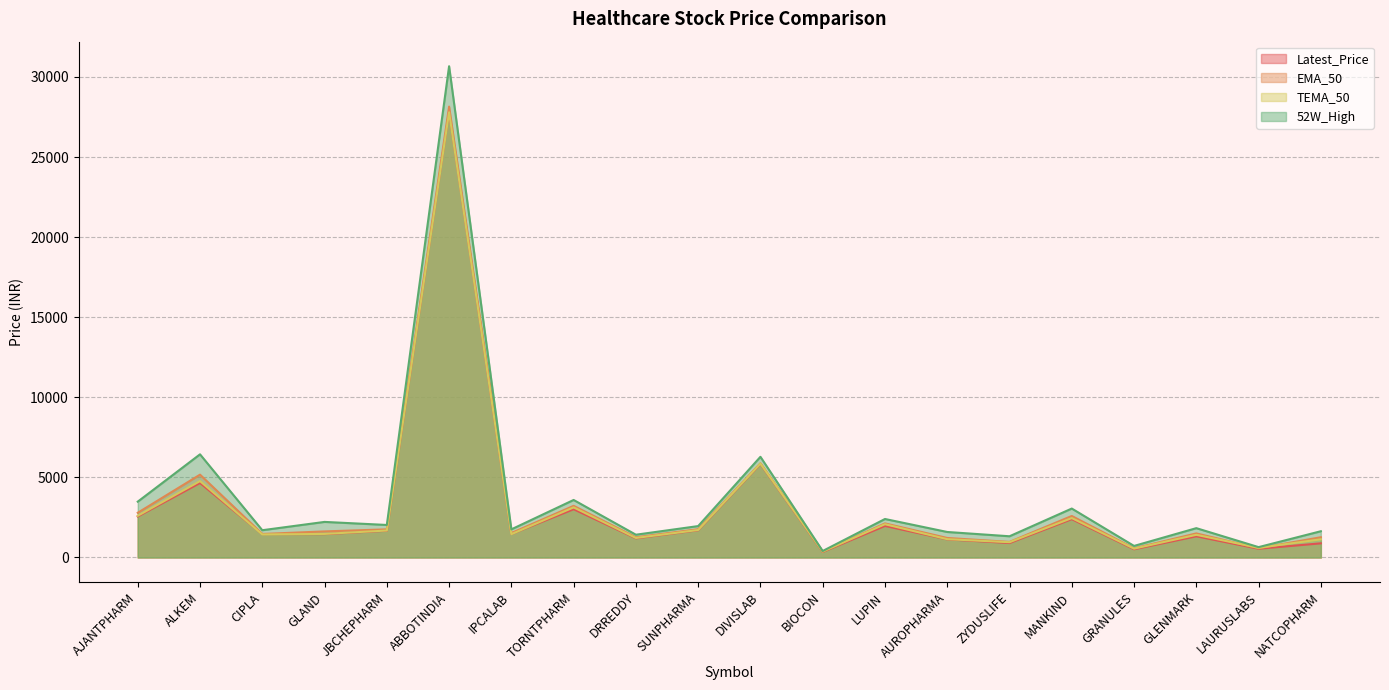

Reading left to right, list all the values displayed in this chart.

Latest_Price: 2560.2	4651.5	1459.5	1459.4	1669.3	27839.8	1463.9	3013.8	1197.0	1700.5	5843.8	349.4	1969.9	1131.3	901.9	2394.3	512.9	1323.0	546.2	883.2
EMA_50: 2791.0	5170.4	1468.2	1627.9	1756.4	28147.3	1525.9	3224.9	1263.9	1767.0	5877.5	367.3	2128.2	1218.1	971.8	2591.5	571.0	1503.3	576.7	1264.2
TEMA_50: 2601.5	4767.6	1438.1	1471.2	1682.3	27791.9	1454.0	3127.3	1219.8	1715.2	5860.6	374.5	2077.0	1141.6	953.7	2459.6	553.6	1414.3	604.4	1133.0
52W_High: 3485.0	6439.9	1702.0	2220.9	2030.0	30668.0	1755.9	3590.7	1421.5	1960.3	6285.4	404.7	2402.9	1592.0	1324.3	3054.8	721.0	1831.0	646.2	1639.0